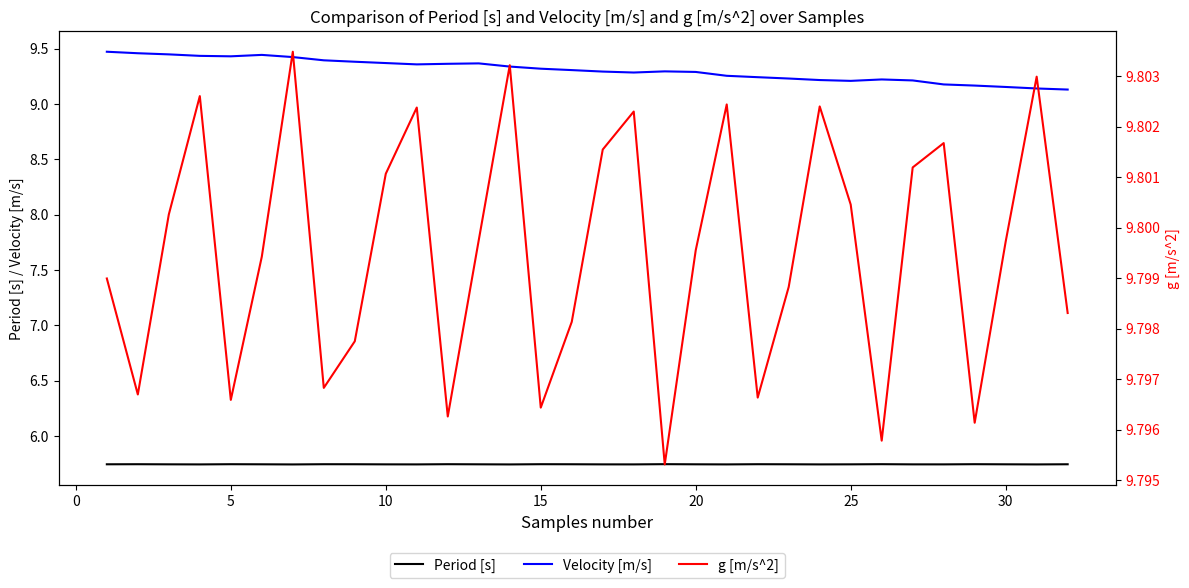

True or false: Velocity [m/s] and Period [s] intersect in this chart.

False